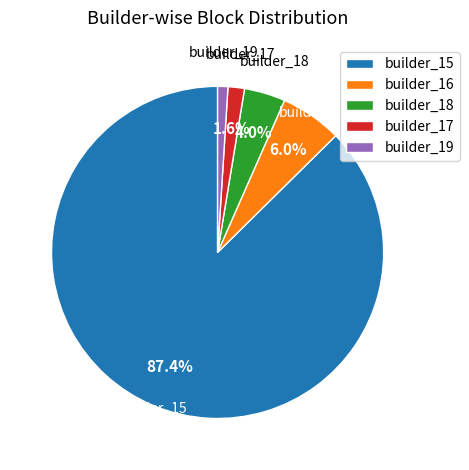

Which slice represents more than half of the pie?

builder_15